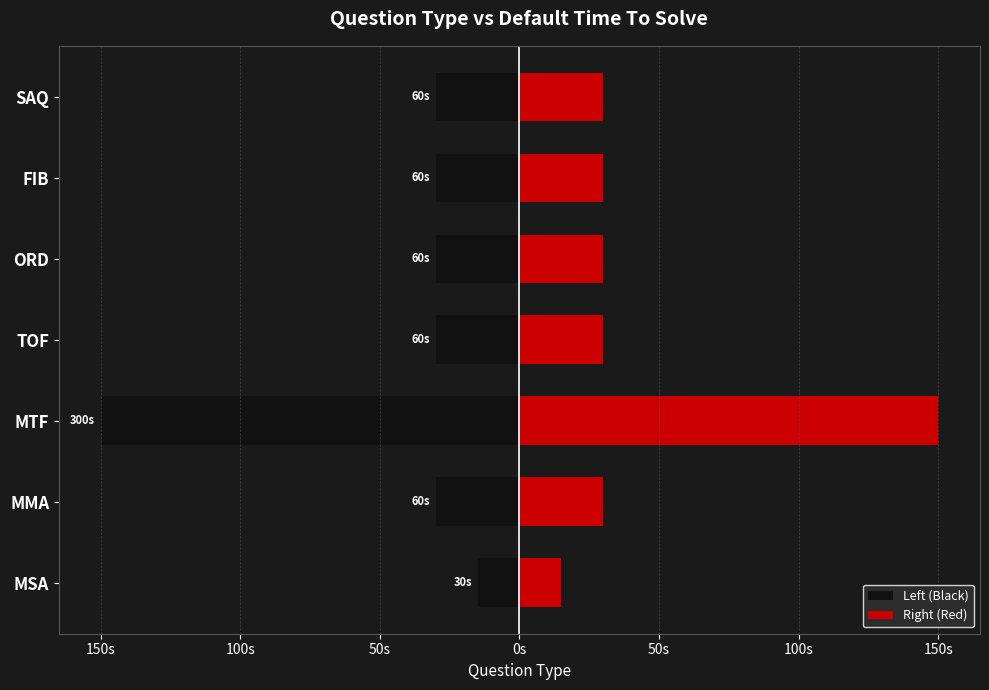

Does the chart contain any negative values?

Yes